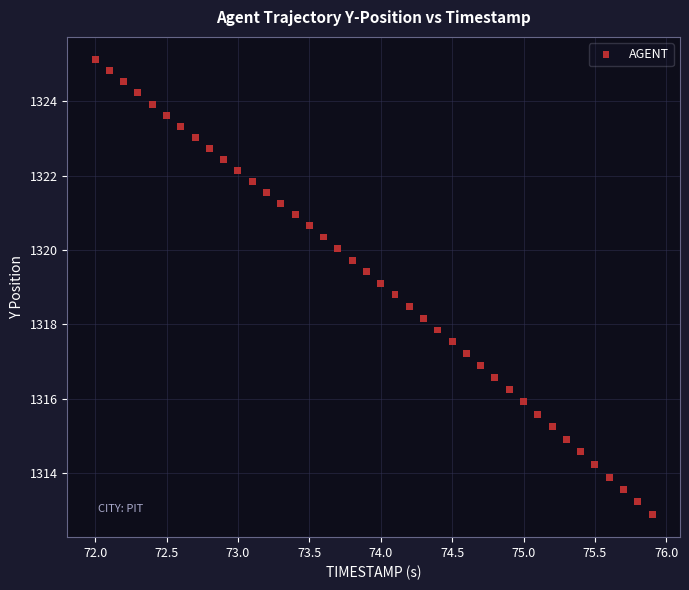

What is the range of X values (max minus min)?

3.9